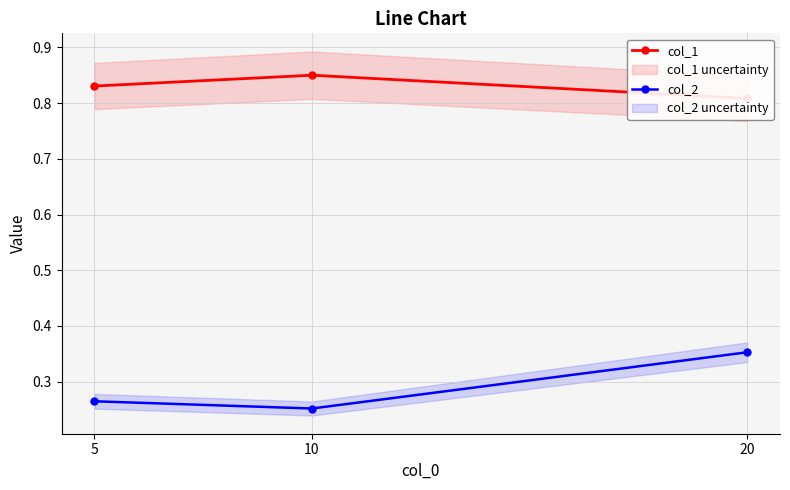

What is the difference between the maximum and minimum values in the col_2 series?

0.1